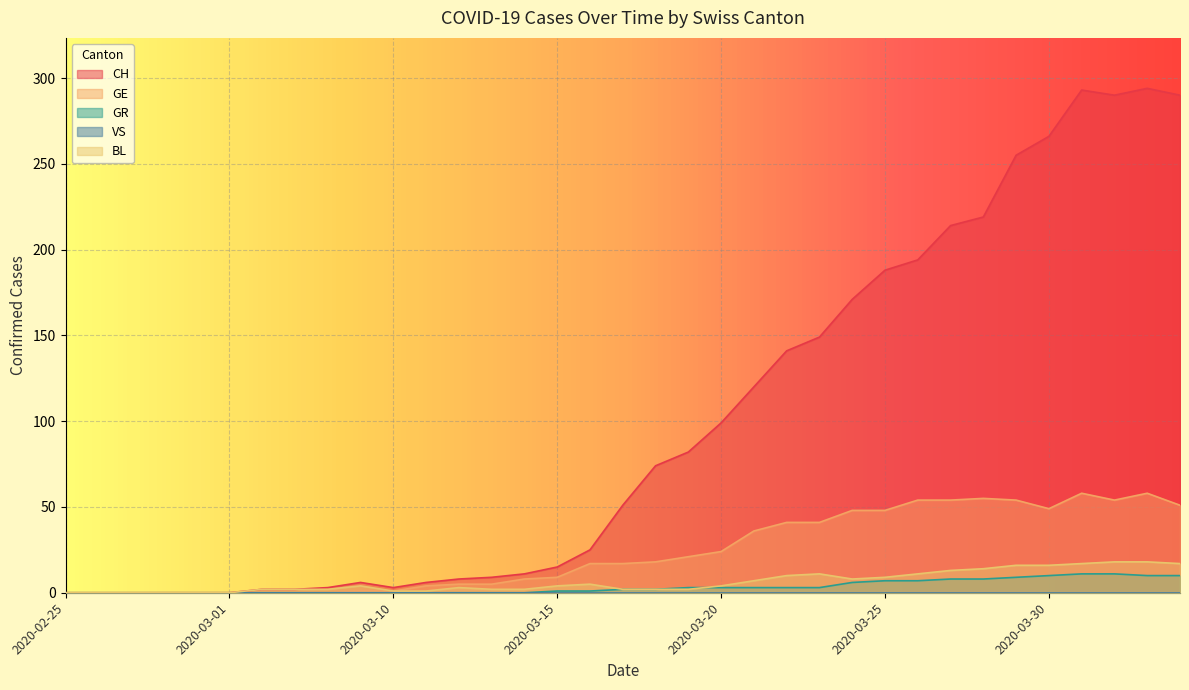

Count the number of categories in the chart.

35